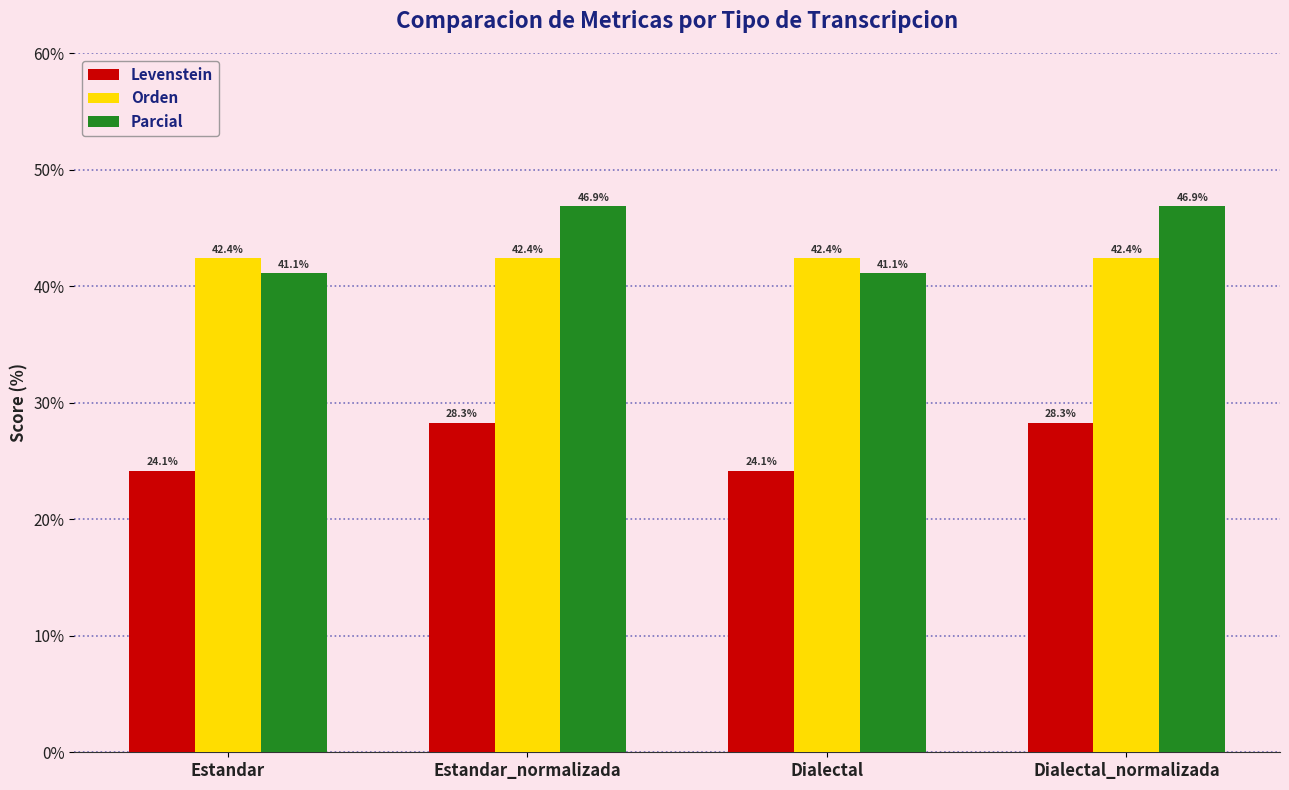

Between Dialectal and Dialectal_normalizada, which series saw the biggest shift?

Parcial